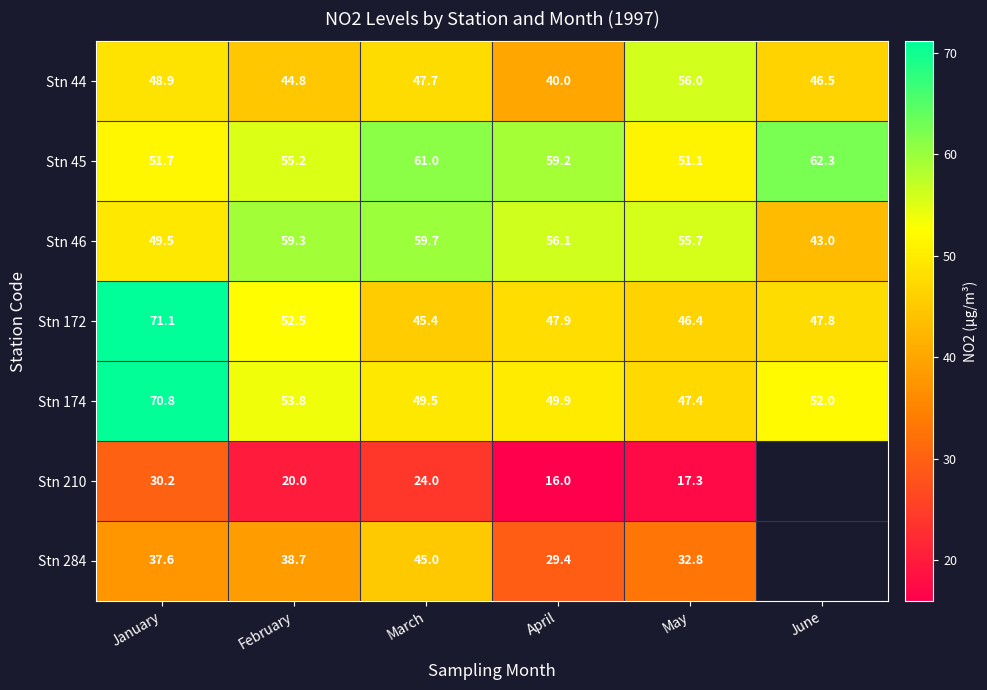

Where does the Stn 46 series first go above 56?

February